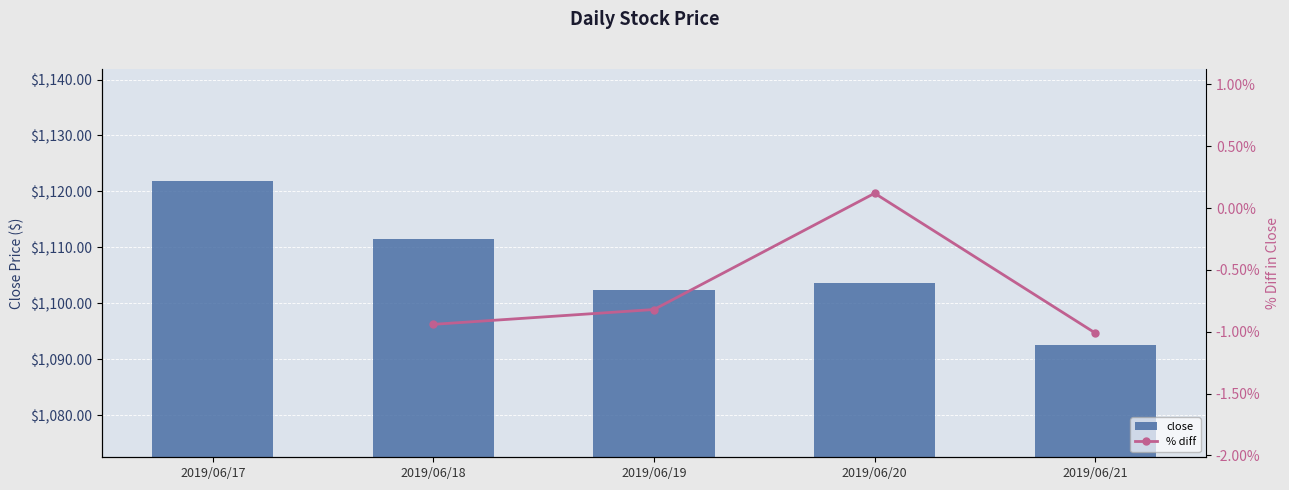

What is the total value across all series at 2019/06/19?

1101.5